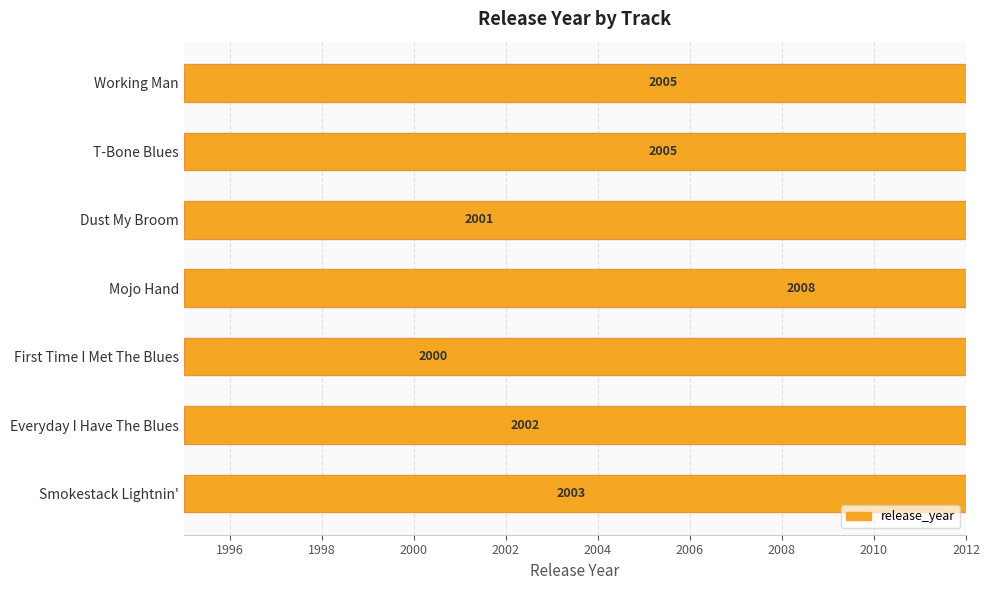

What is the maximum value shown in the chart?

2008